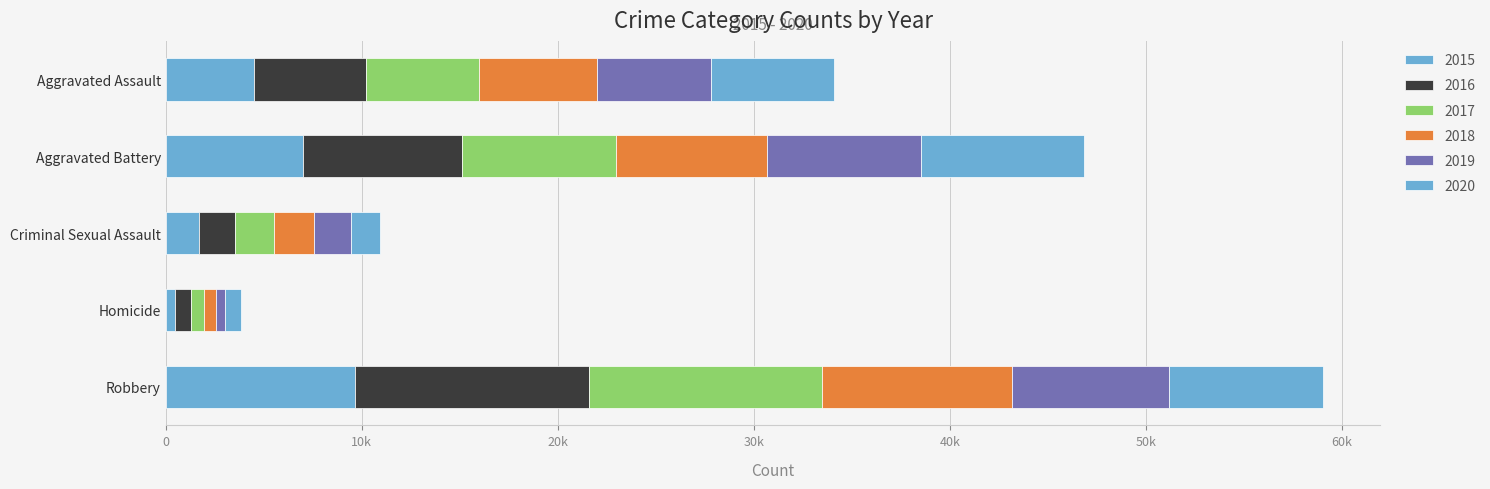

What is the sum of the 2019 values at Aggravated Battery and Robbery?

15853